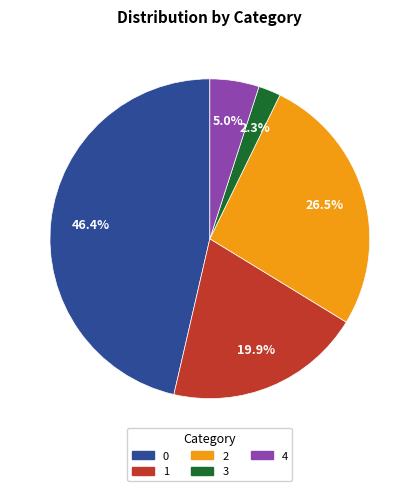

Between 1 and 4, which is larger?

1